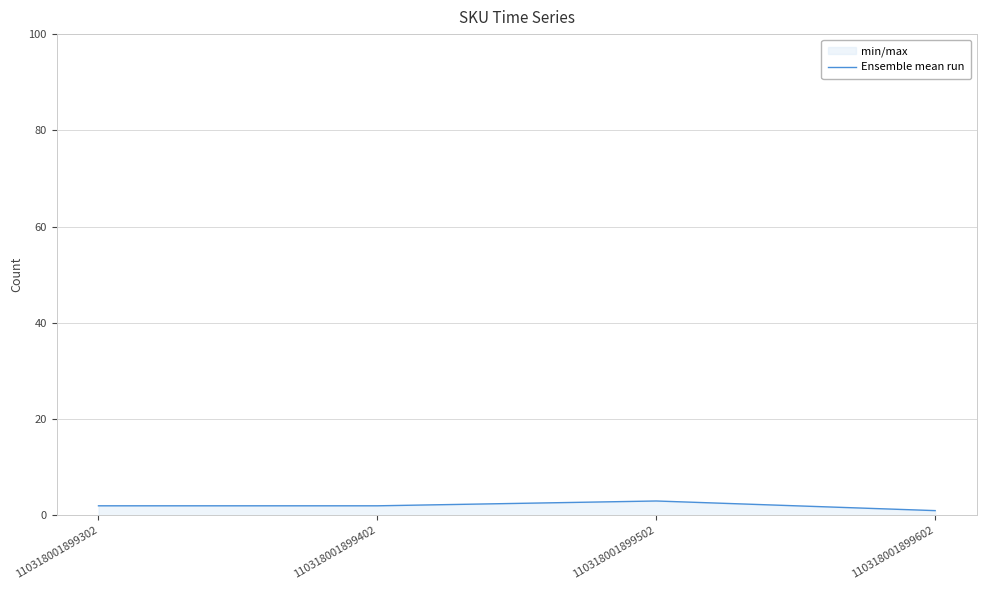

How many lines are shown in the chart?

1